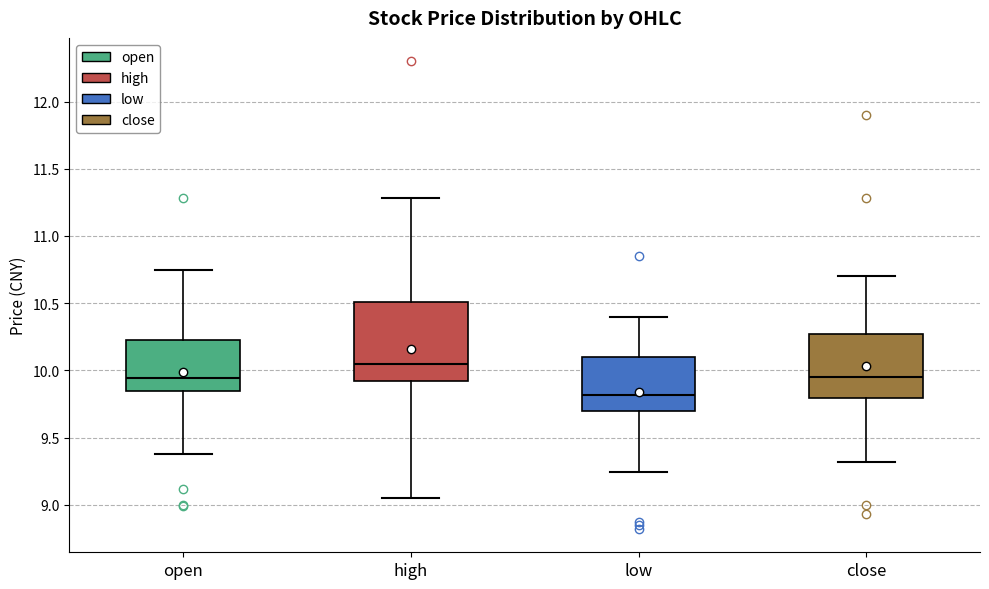

Reading left to right, read every box against the y-axis: the position of its median line, the range the box covers, and the ends of its whiskers. The values are not printed on the chart, so give them approximately, as read against the axis.

open: median 9.95, box 9.85 to 10.20, whiskers 9.40 to 10.75
high: median 10.05, box 9.90 to 10.50, whiskers 9.05 to 11.30
low: median 9.80, box 9.70 to 10.10, whiskers 9.25 to 10.40
close: median 9.95, box 9.80 to 10.25, whiskers 9.30 to 10.70